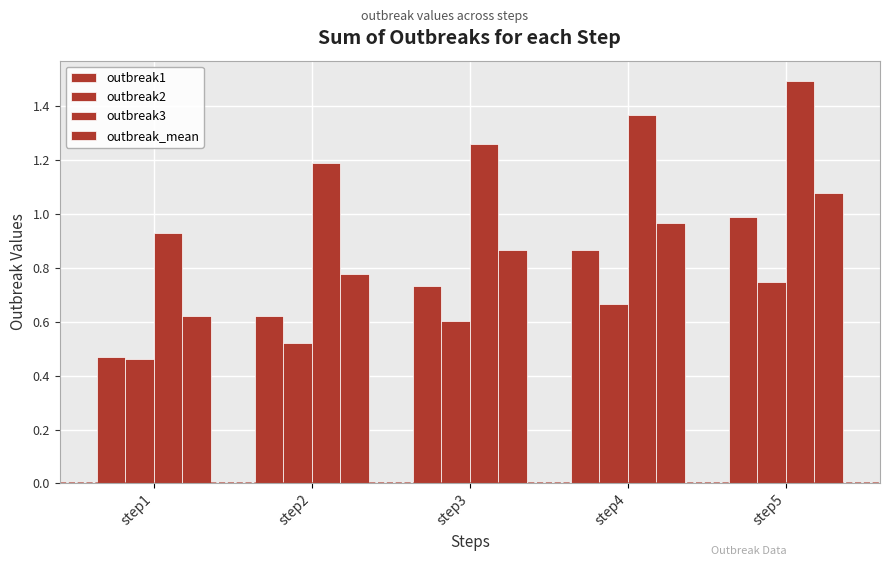

Count the outbreak3 values in the range 1 to 2.

4